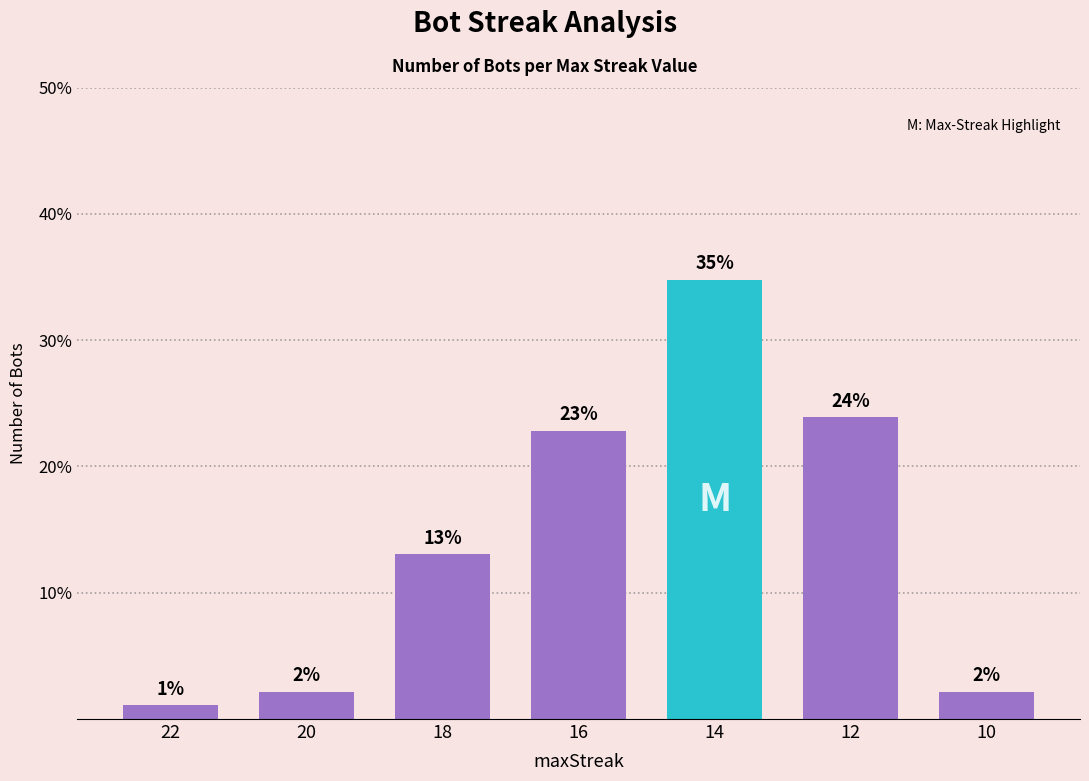

How many bars are there in total?

7